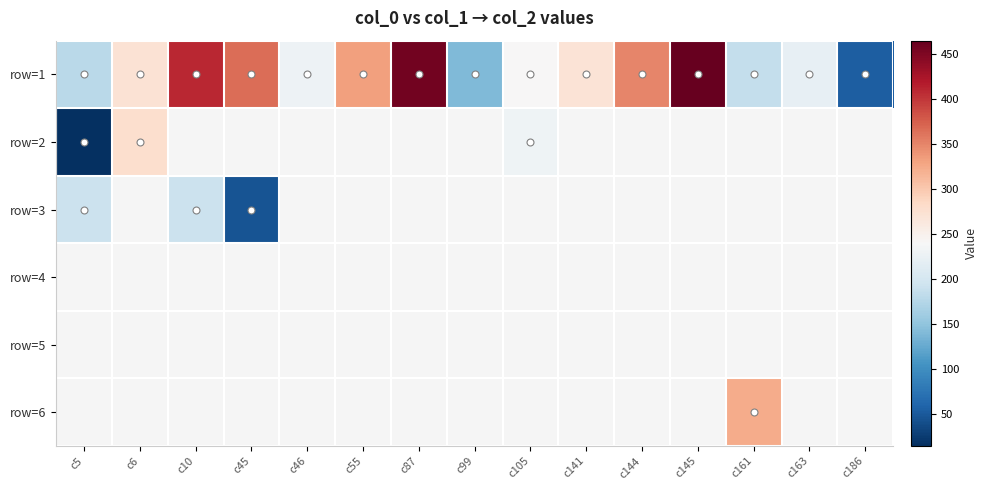

What is the smallest value displayed?

15.0